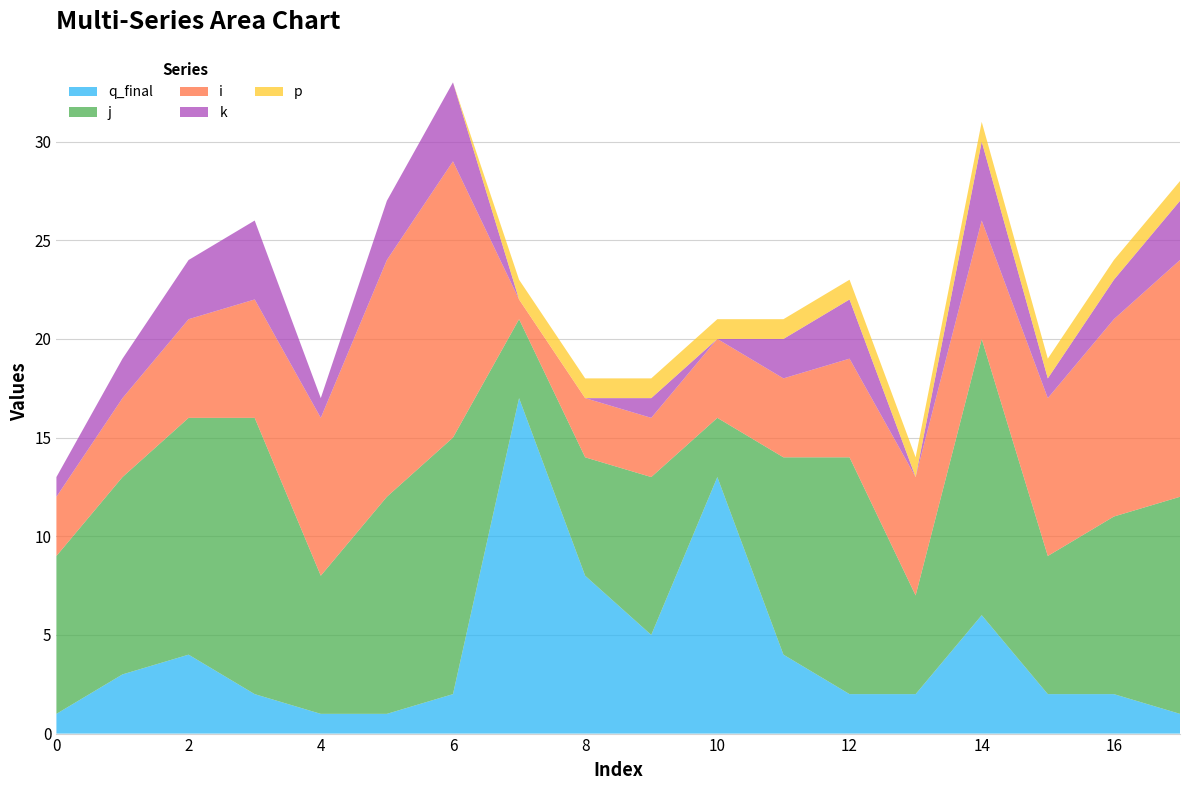

Reading right to left, list all the values displayed in this chart.

j: 11	9	7	14	5	12	10	3	8	6	4	13	11	7	14	12	10	8
i: 12	10	8	6	6	5	4	4	3	3	1	14	12	8	6	5	4	3
q_final: 1	2	2	6	2	2	4	13	5	8	17	2	1	1	2	4	3	1
k: 3	2	1	4	0	3	2	0	1	0	0	4	3	1	4	3	2	1
p: 1	1	1	1	1	1	1	1	1	1	1	0	0	0	0	0	0	0